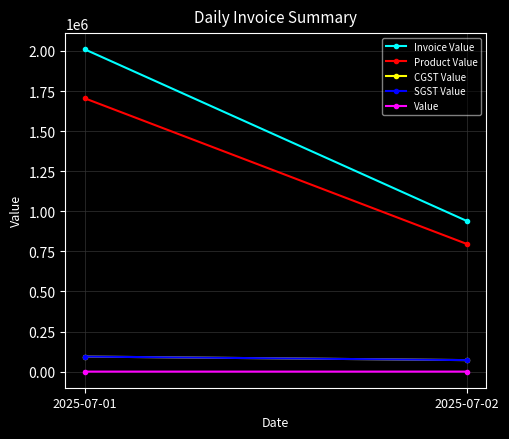

The CGST Value series shows 93864.7 at 2025-07-01. True or false?

True